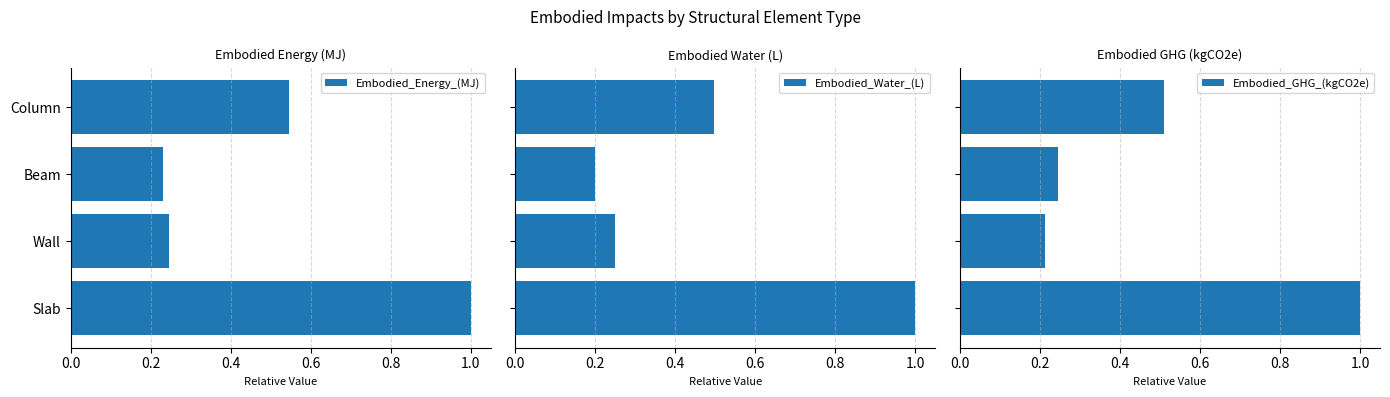

List the series in order of their overall mean, highest first.

Embodied_Energy_(MJ), Embodied_GHG_(kgCO2e), Embodied_Water_(L)